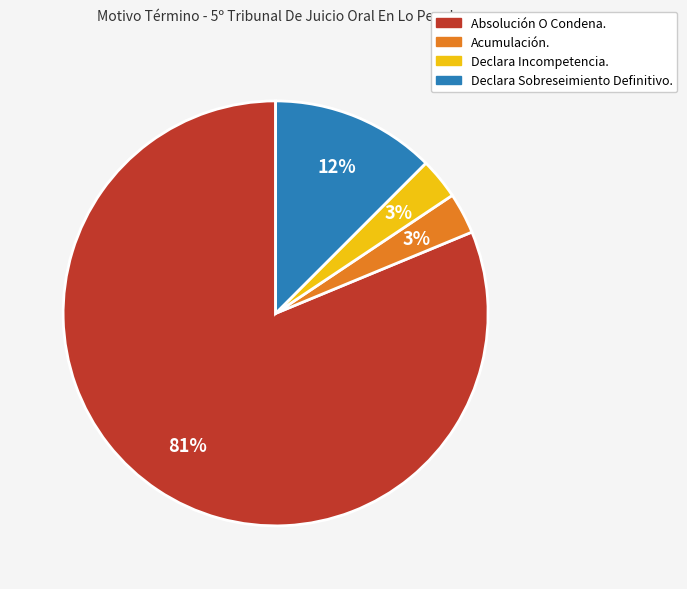

To the nearest percent, what is the difference between the Declara Sobreseimiento Definitivo. and Declara Incompetencia. slice percentages?

9%